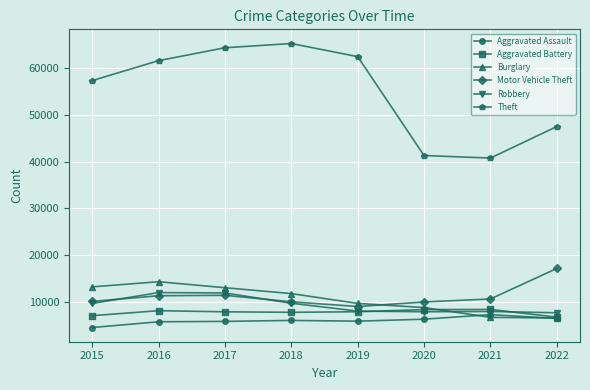

Which series has the largest total across all categories?

Theft